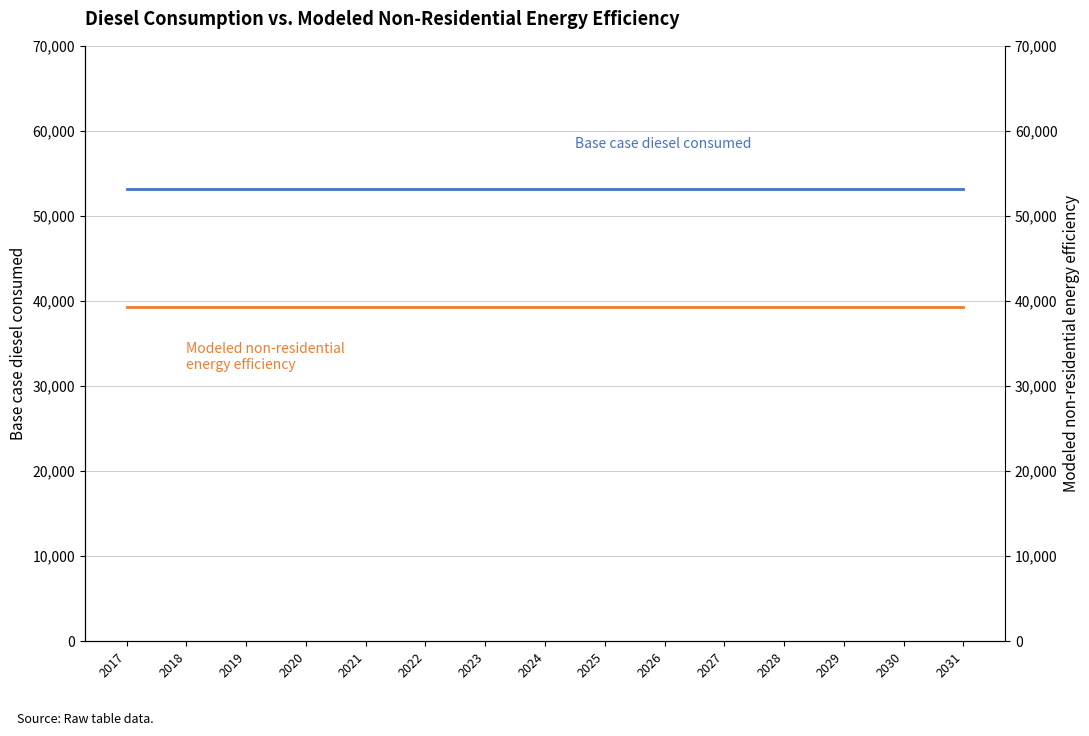

True or false: Modeled non-residential energy efficiency has a value of 39335.8 at 2022.

True